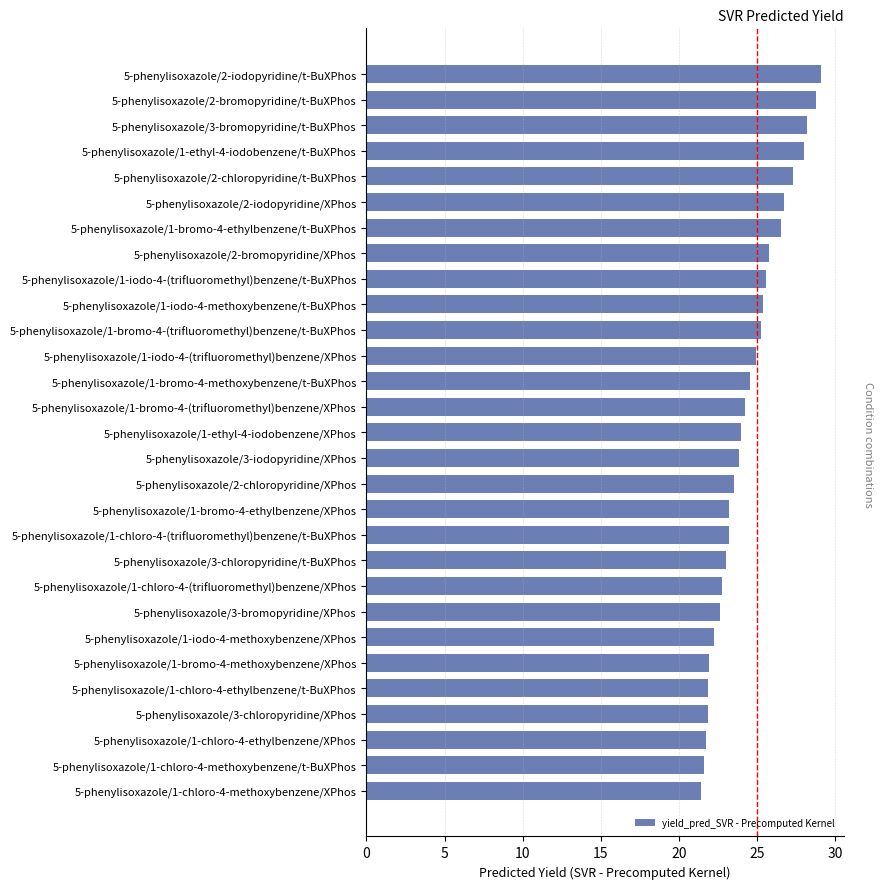

True or false: the data shows 10.8 at 5-phenylisoxazole/2-iodopyridine/XPhos.

False